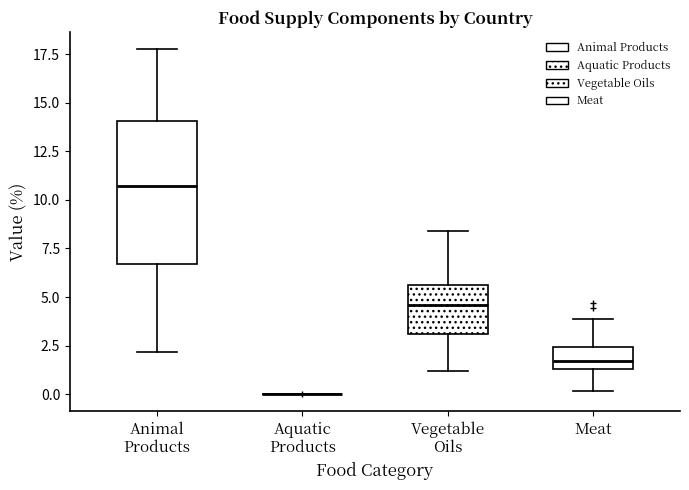

Which box is the tallest, from its lower edge to its upper edge?

Animal Products